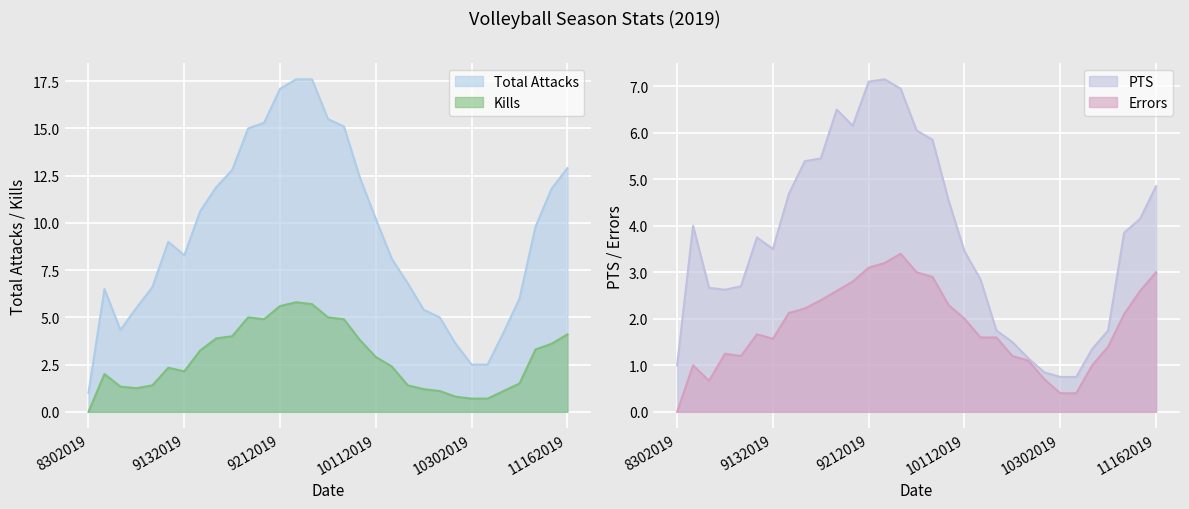

True or false: Kills and Total Attacks cross at least once.

False